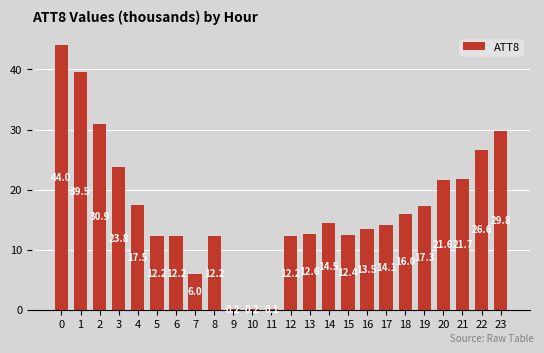

How many series are shown in this chart?

1